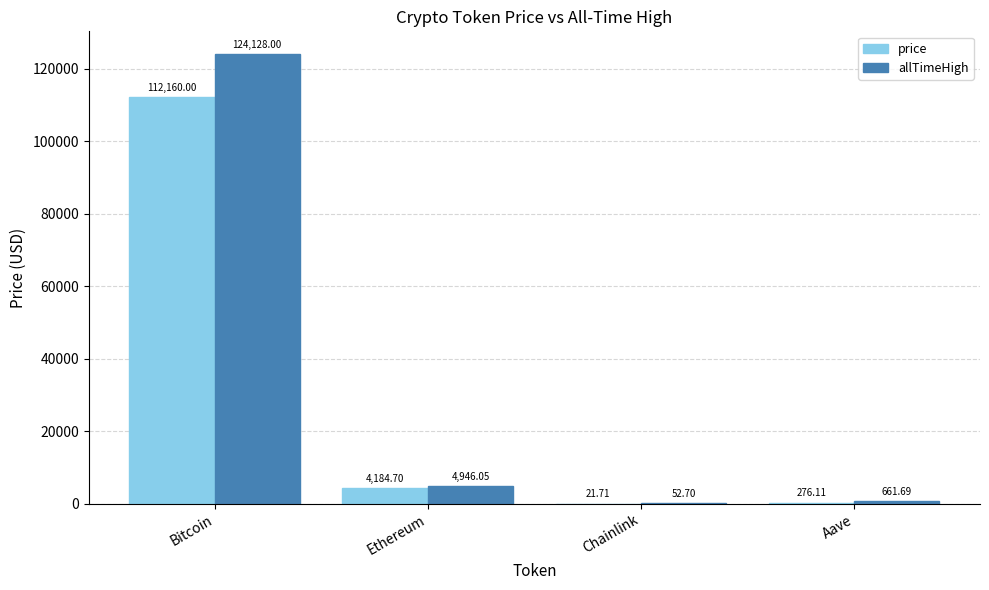

What is the sum of all price values?

116642.5